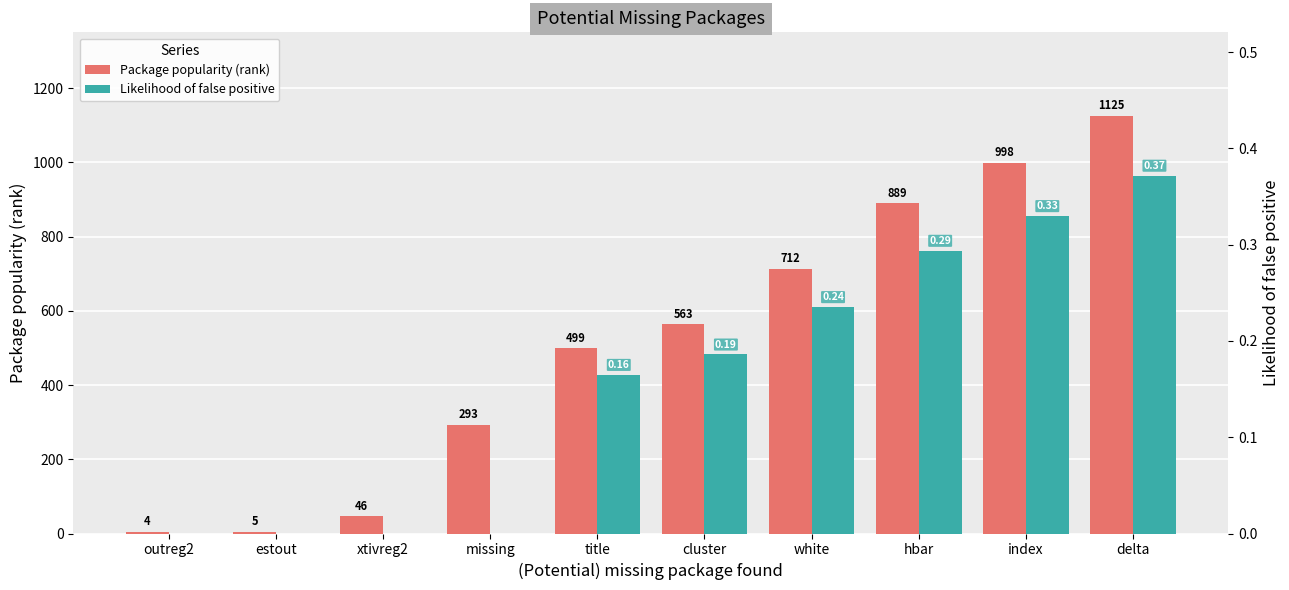

What is the highest value of the Likelihood of false positive series?

0.4